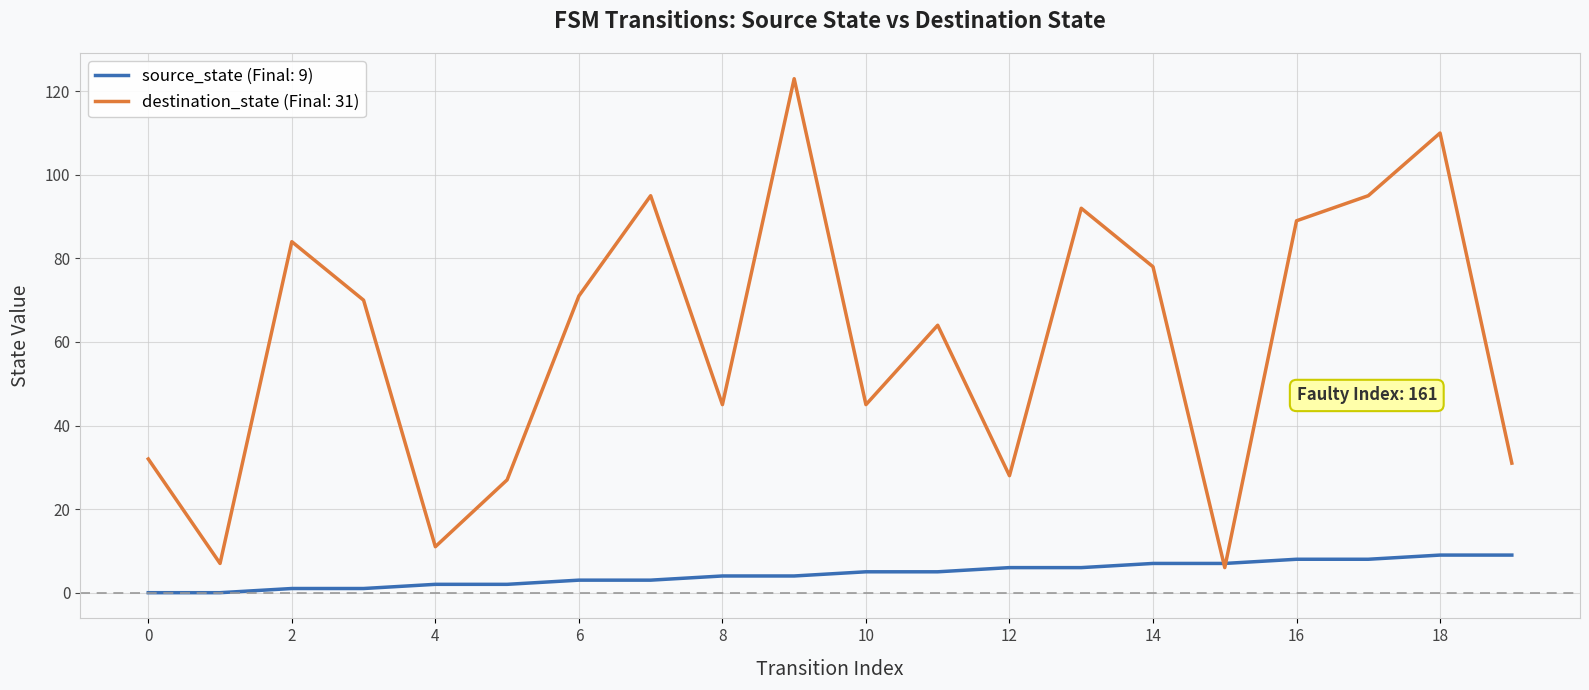

Which series has the widest spread of values?

destination_state (Final: 31)